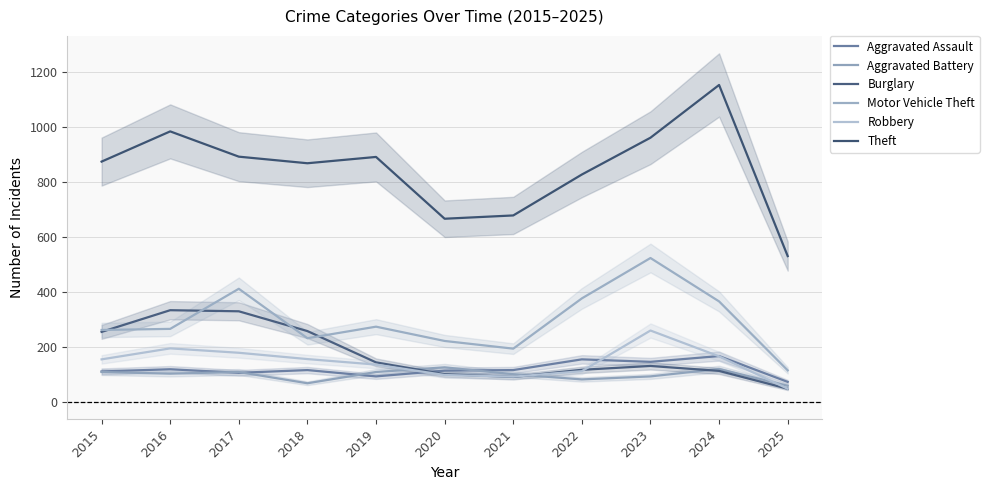

True or false: Burglary has more than 2 interior local peaks.

False